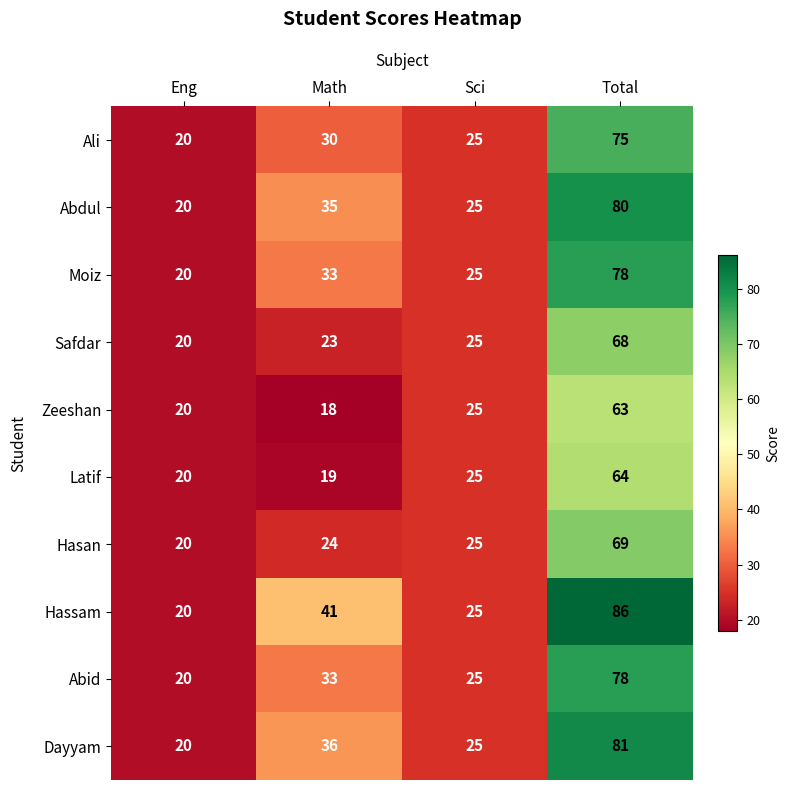

What is the total value across all series at Math?

292